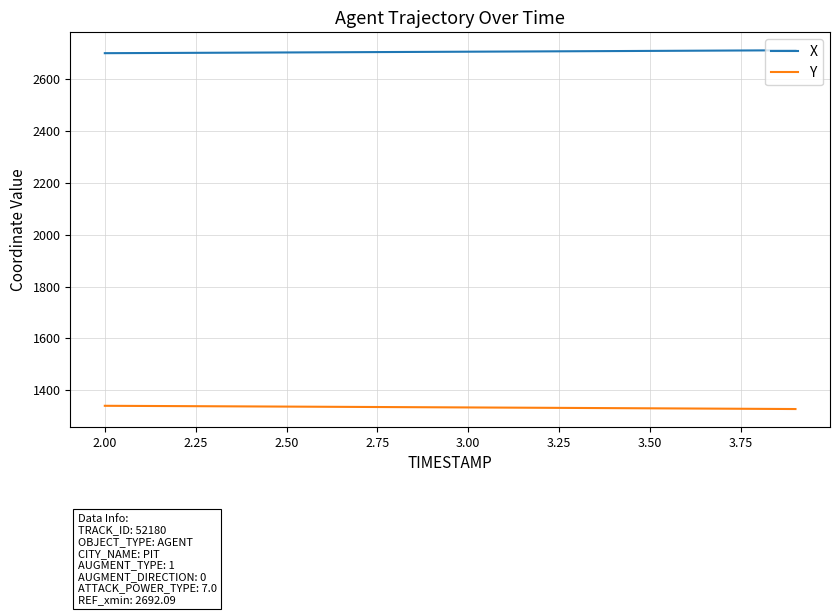

What is the difference between the maximum and minimum values in the X series?

11.3